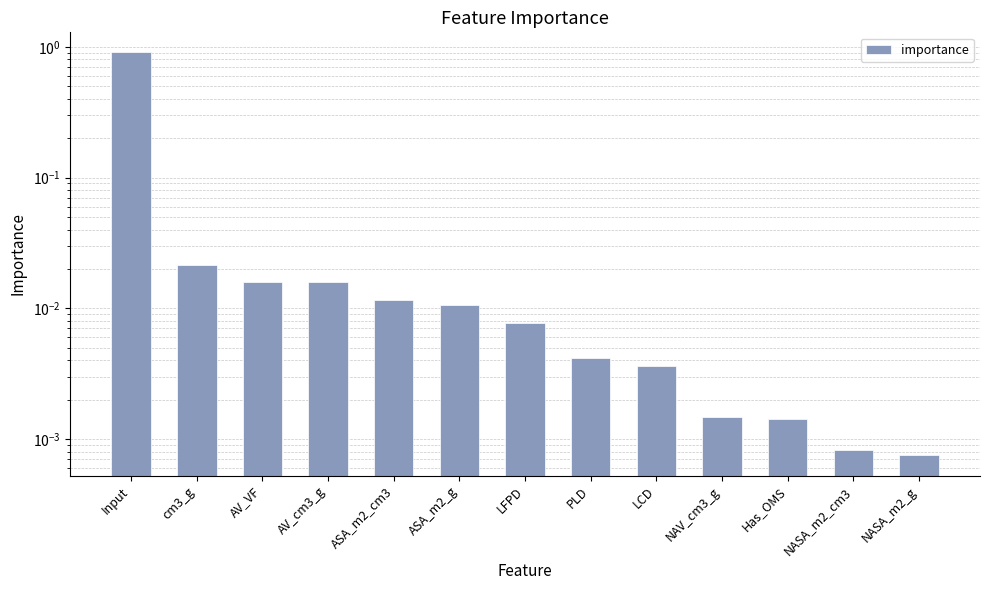

At which label is the value closest to 0?

NASA_m2_g